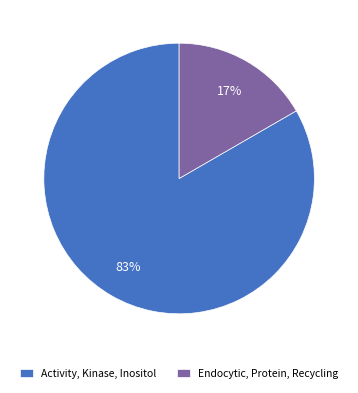

To the nearest percent, what is the average slice percentage?

50%